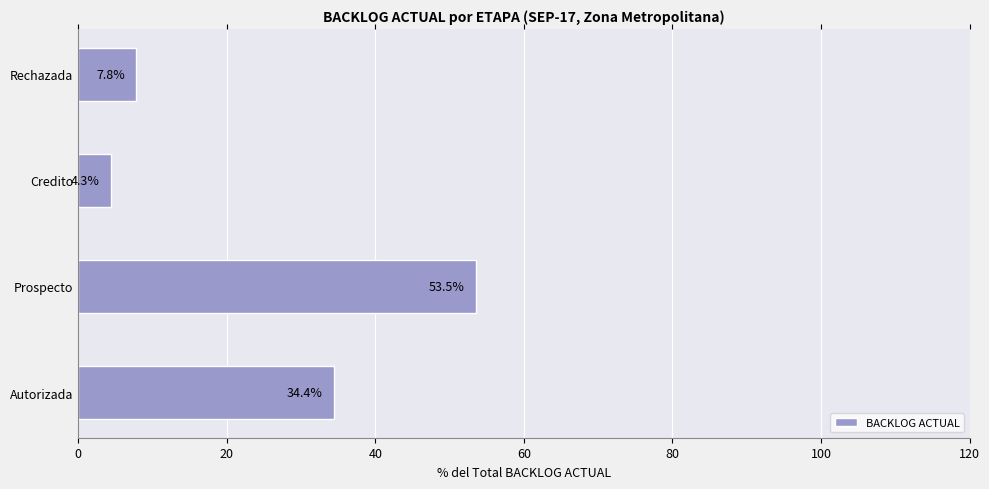

The value at Prospecto is 53.5. True or false?

True